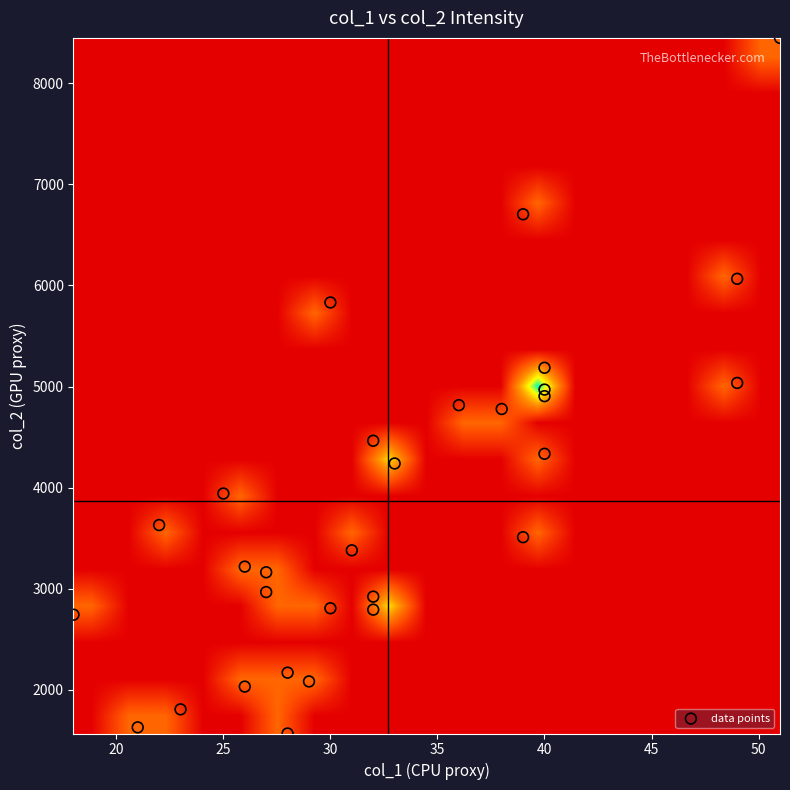

Count the number of categories in the chart.

30